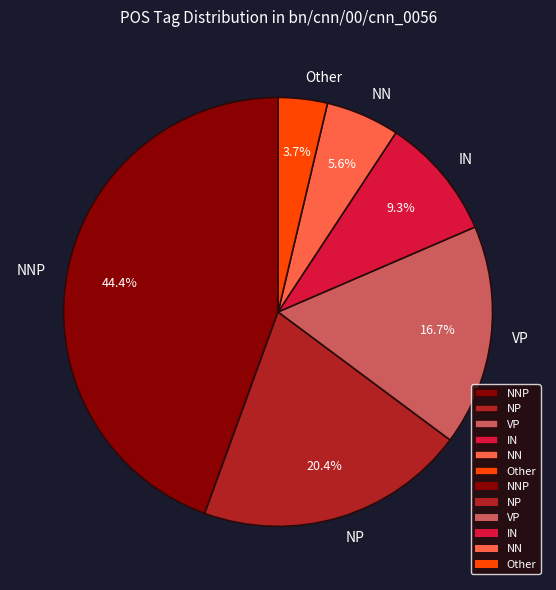

How much of the chart is everything except NP?

79.6%